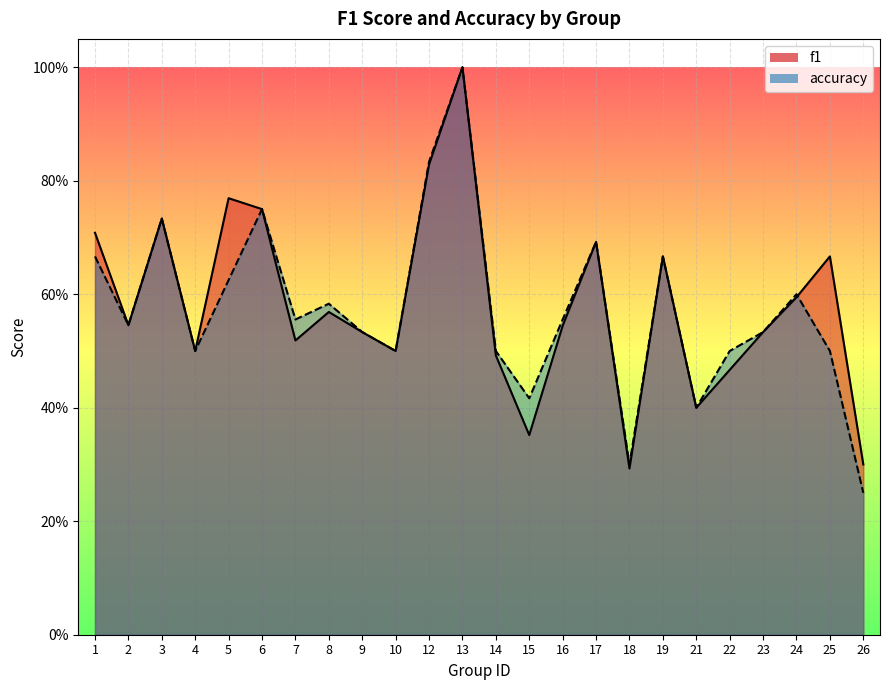

Which category has the lowest value in the accuracy series?

26